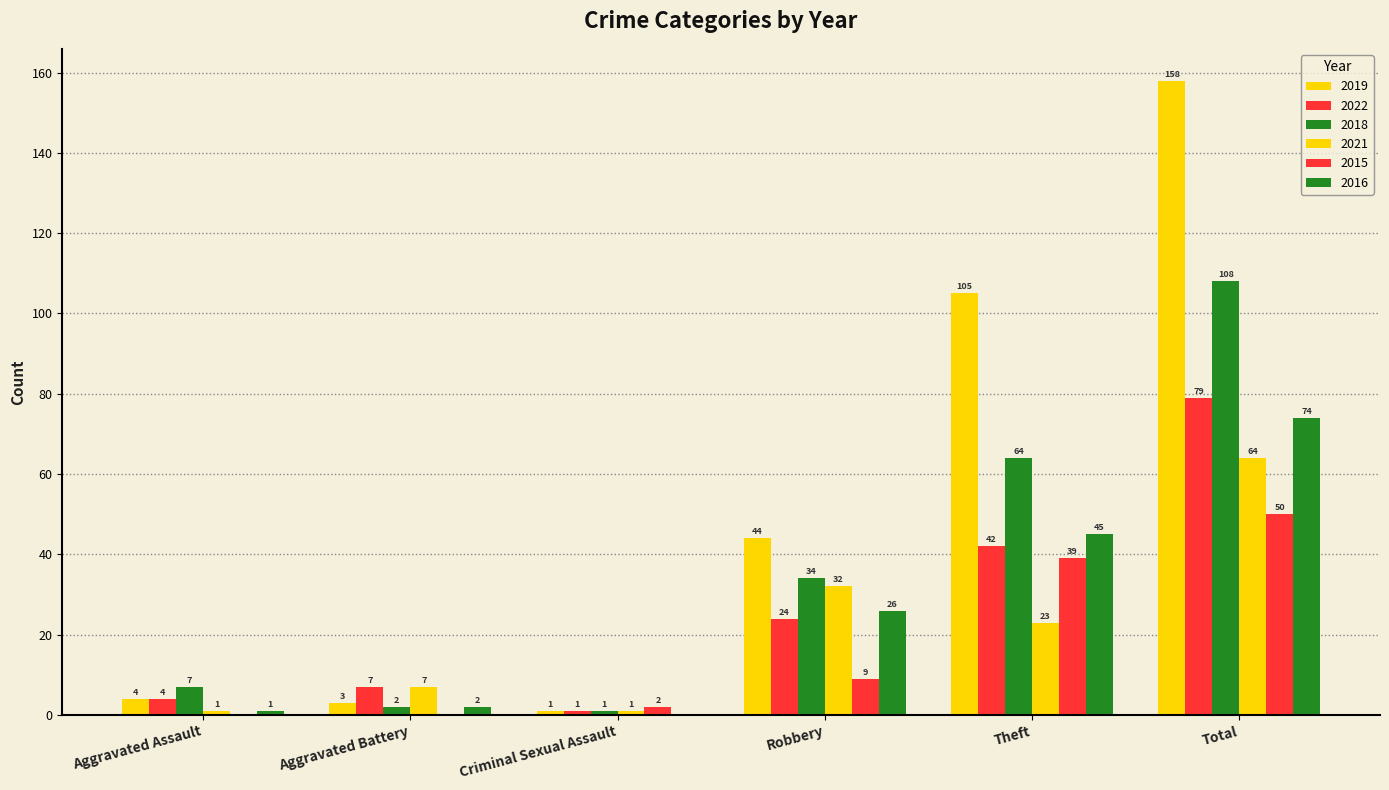

How many groups of bars are there?

6